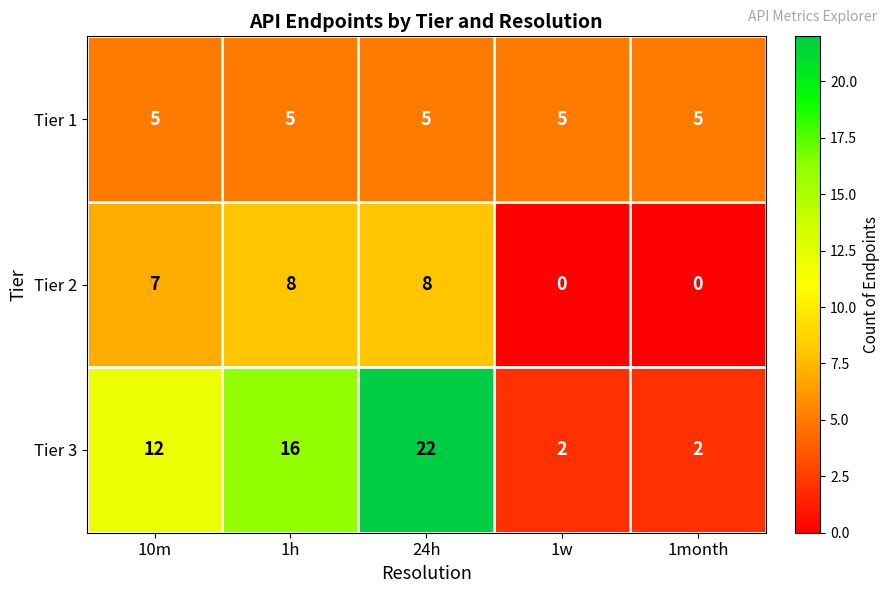

What is the difference between the highest and lowest values at 1w?

5